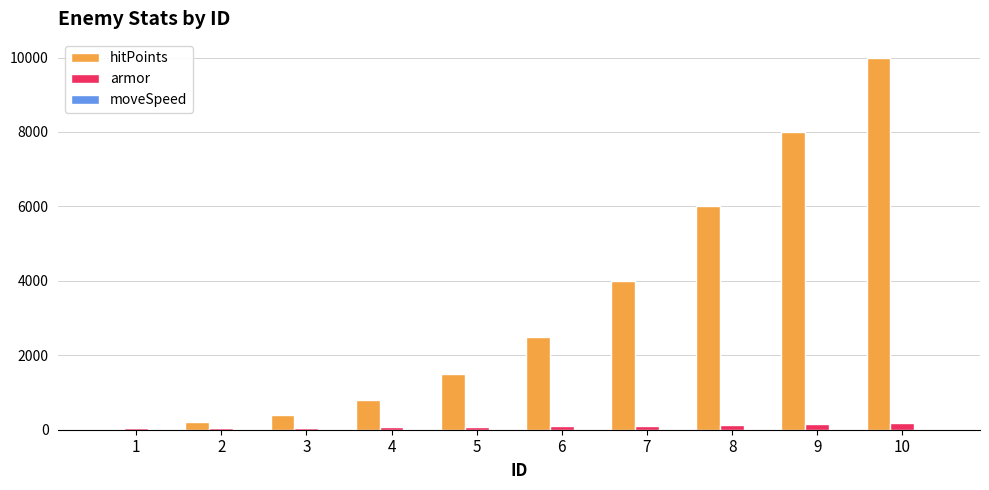

What is the maximum value shown in the chart?

10000.0